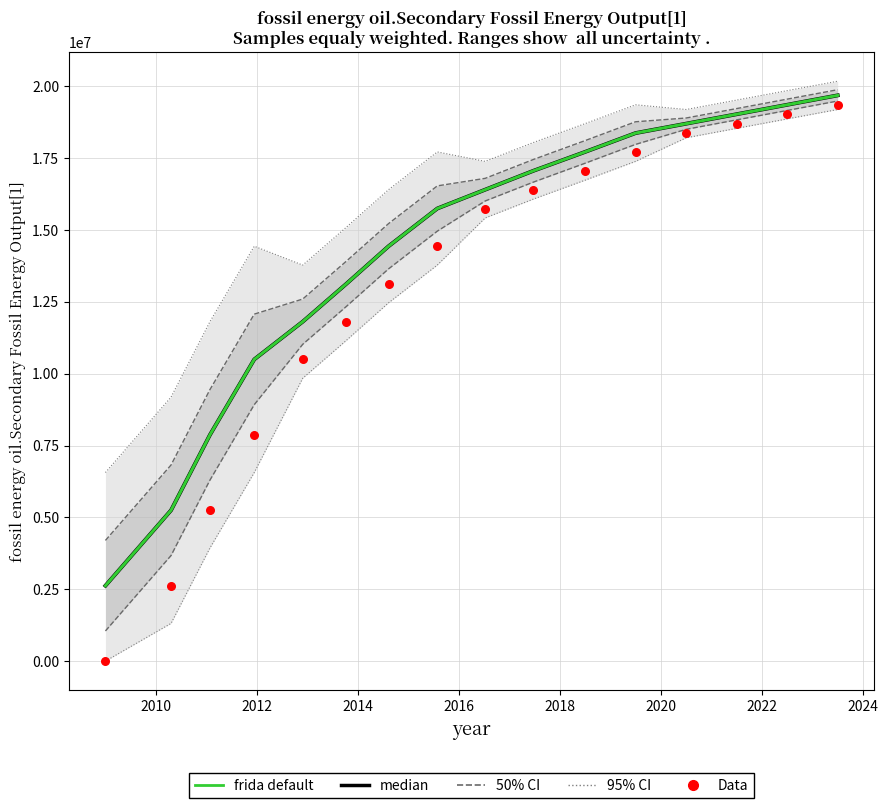

Is the value of Data at 10 greater than the value of frida default at 12?

No